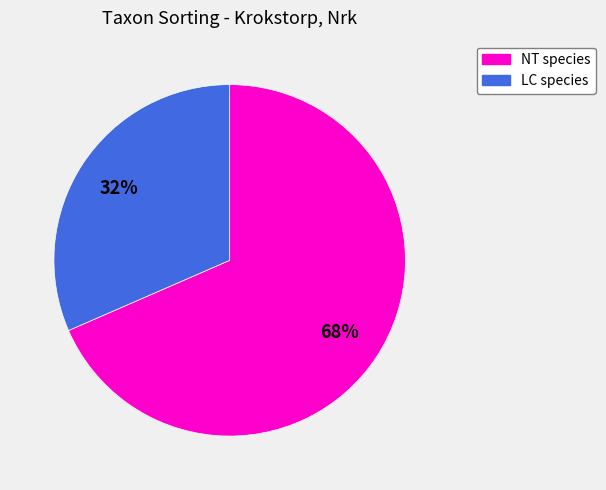

Approximately how many times larger is the value at LC species compared to NT species?

0.5